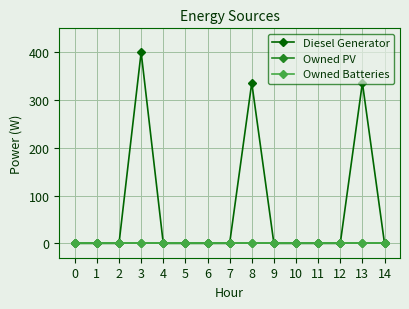

Rank the series by their maximum value, from lowest to highest.

Owned PV, Owned Batteries, Diesel Generator